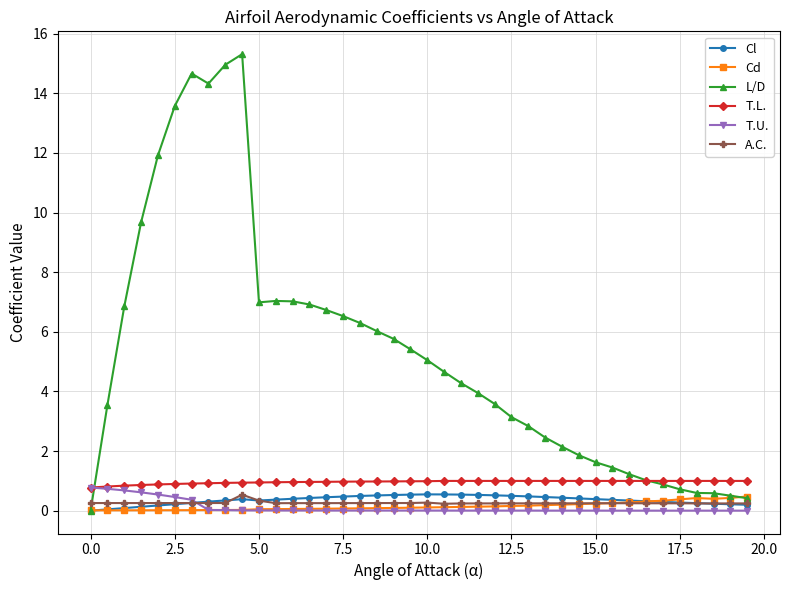

True or false: L/D has more than 1 points higher than both neighbors.

True